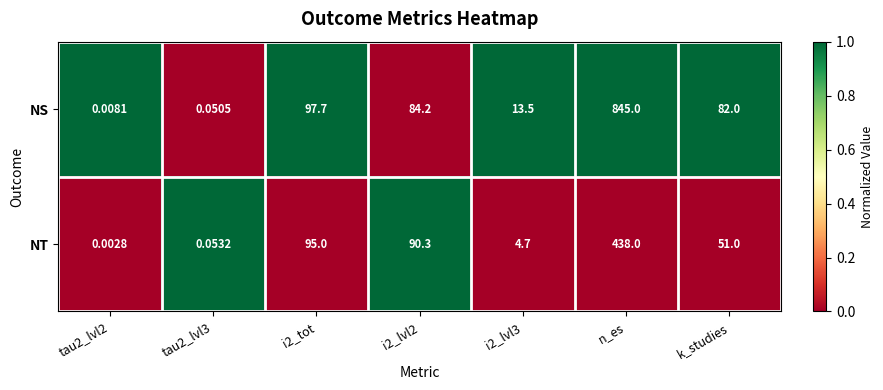

At which category is the sum across all series the highest?

n_es